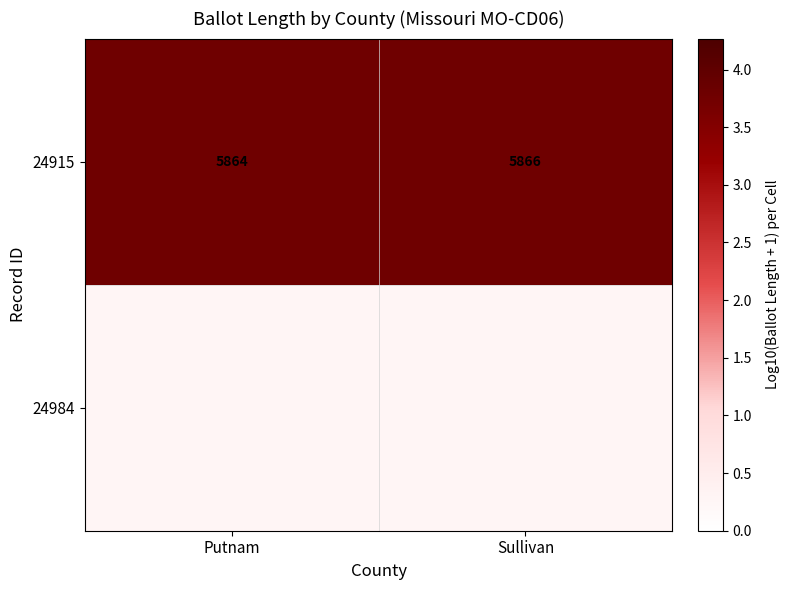

At which label is the value closest to 3?

Putnam